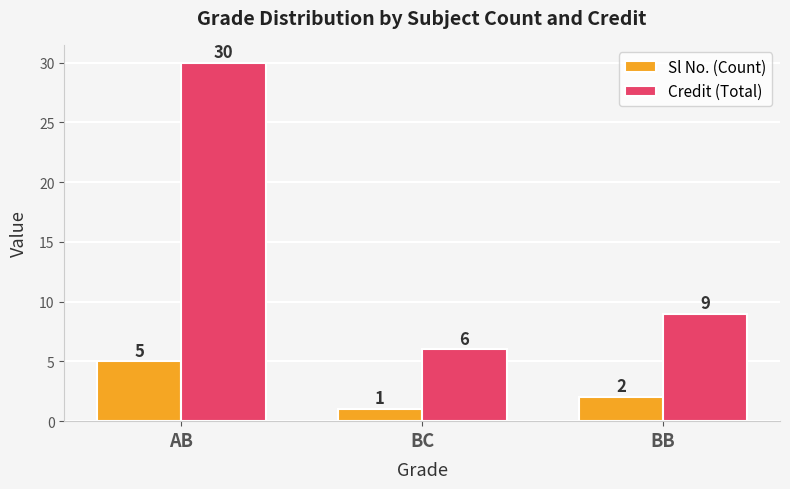

What is the sum of the Sl No. (Count) values at BC and AB?

6